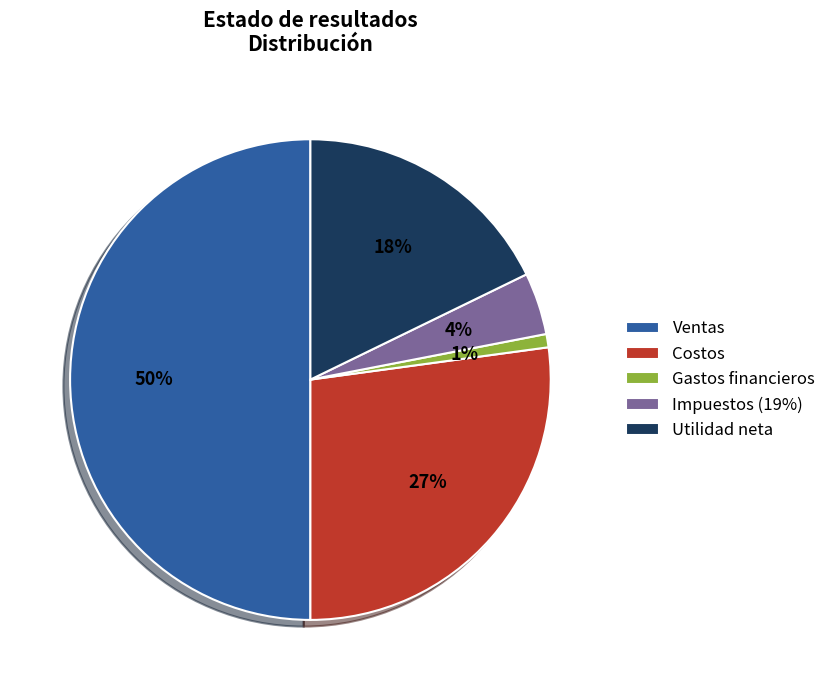

To the nearest percent, what is the combined percentage of Utilidad neta and Ventas?

68%